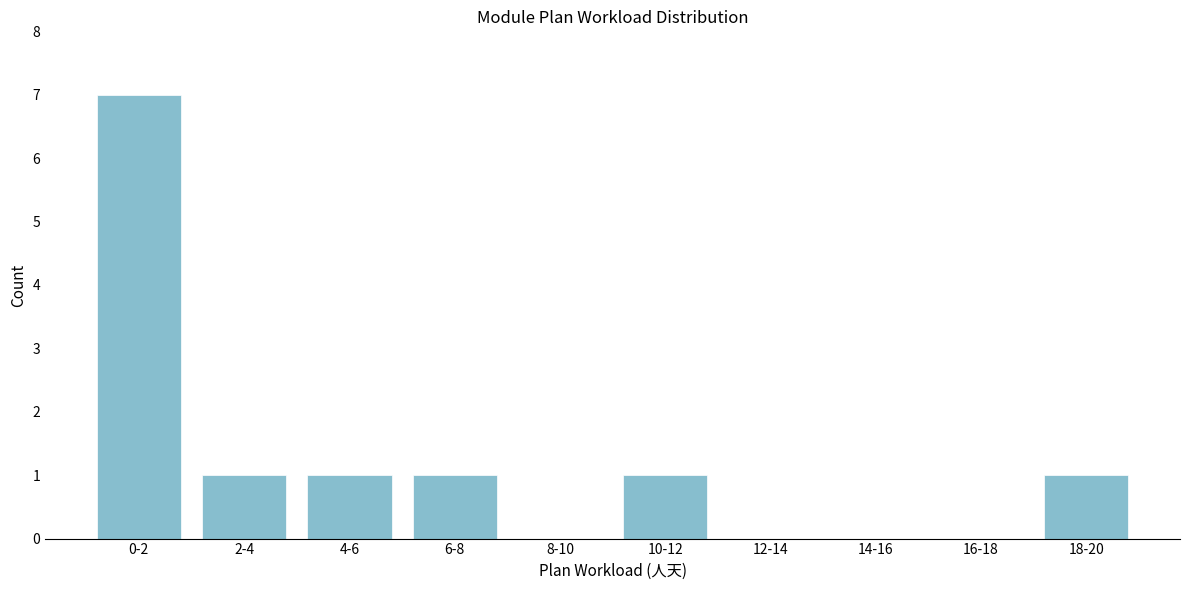

Reading left to right, list all the values displayed in this chart.

0-2=7	2-4=1	4-6=1	6-8=1	8-10=0	10-12=1	12-14=0	14-16=0	16-18=0	18-20=1